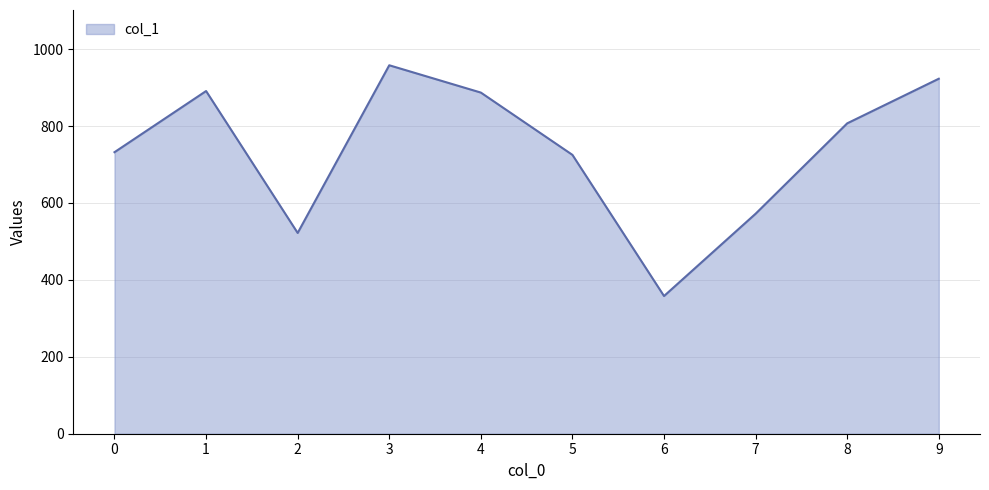

Does the chart have visible grid lines?

Yes